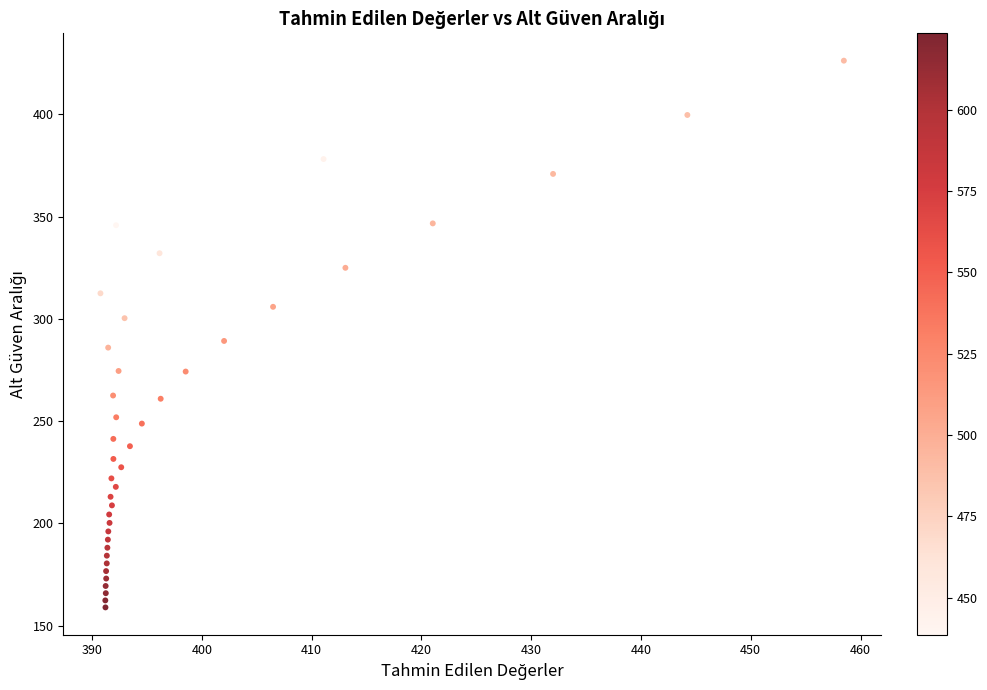

What is the range of Y values (max minus min)?

267.3